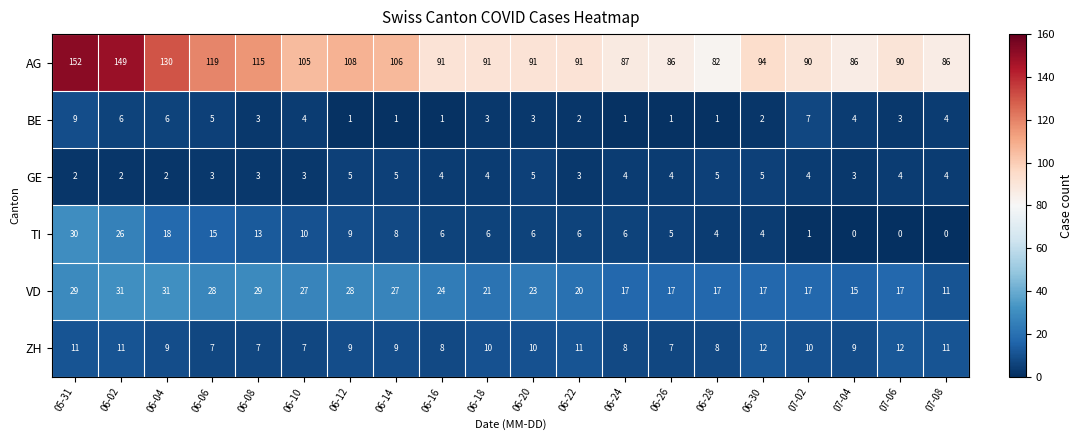

Where does the AG series first go above 91?

05-31